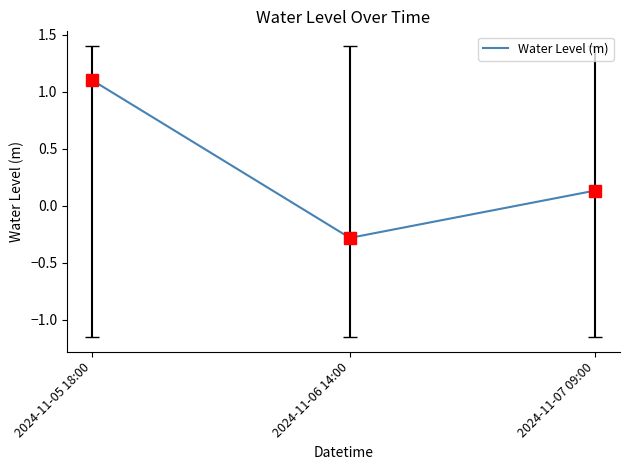

How many negative values are there?

1